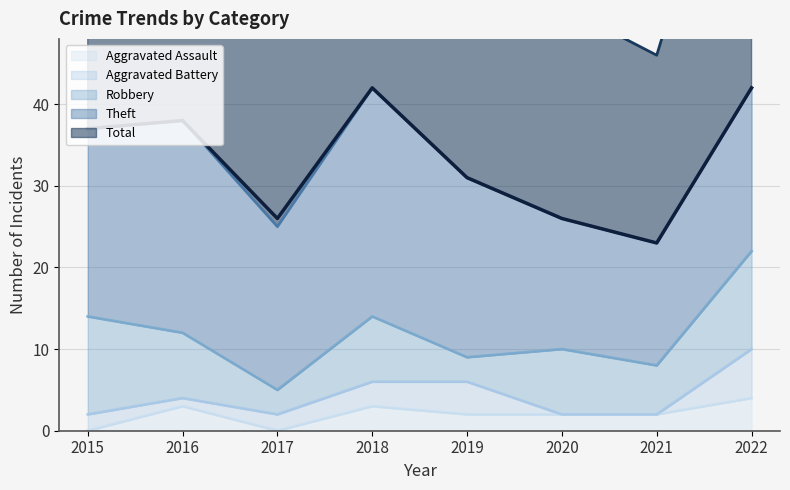

How many data points in Robbery are above 8?

2